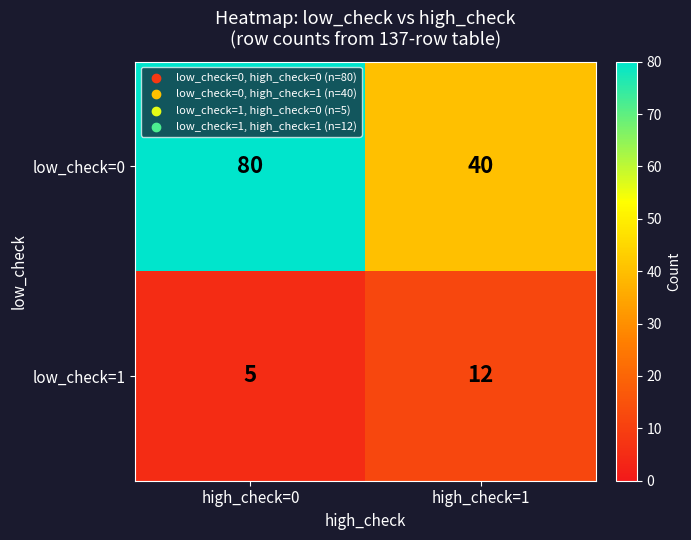

Where is low_check=1 nearest to the value 8?

high_check=0